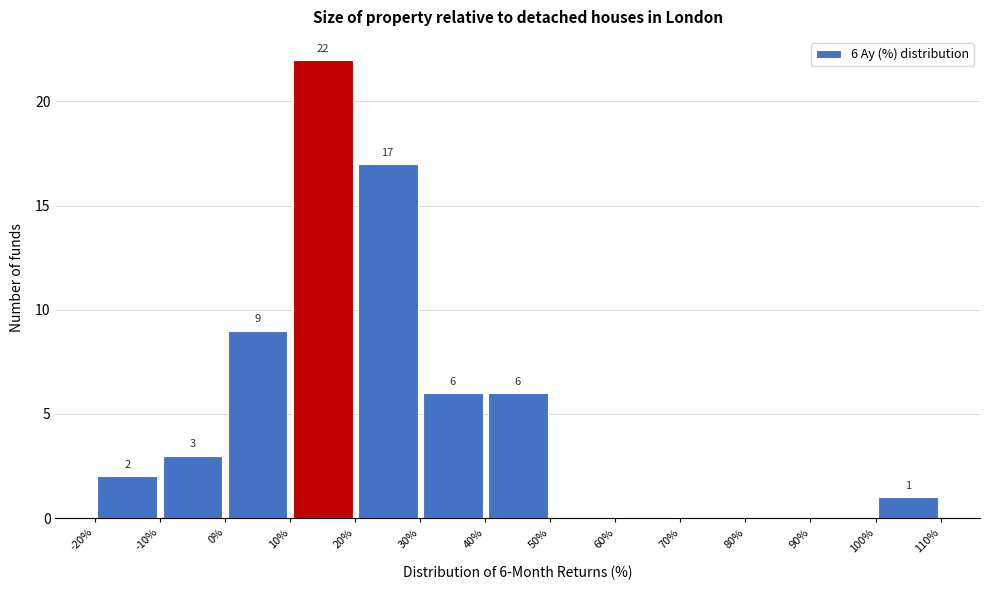

Which range on the x-axis has the tallest bar?

10% to 20%